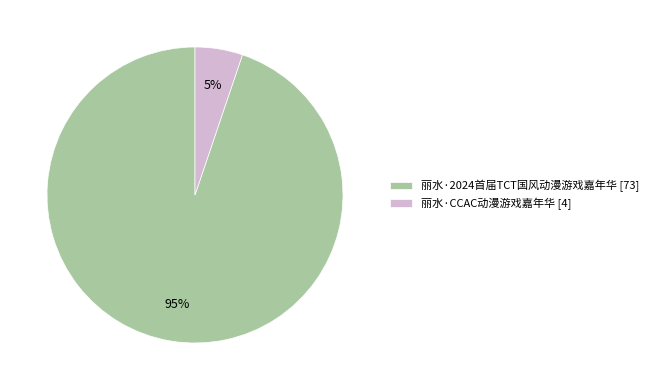

To the nearest percent, what is the difference between the largest and smallest slice percentages?

90%